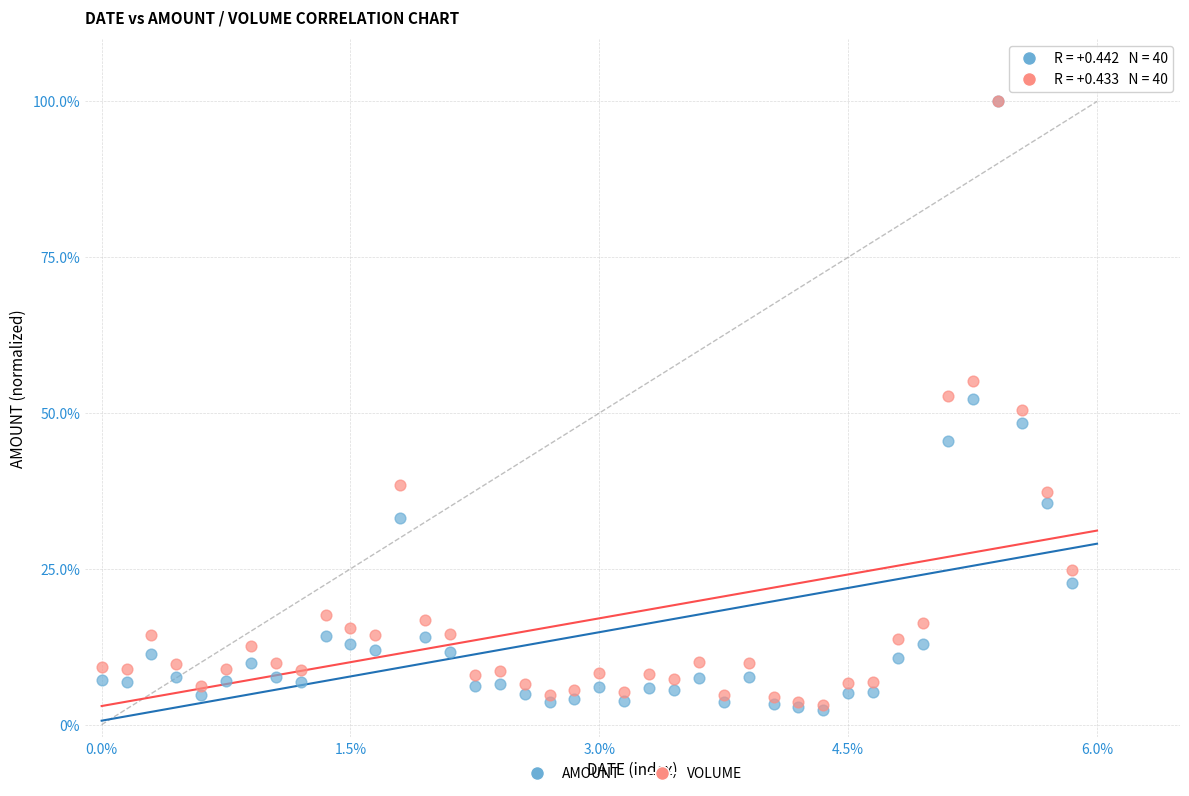

What are all the series names shown in the legend?

AMOUNT, VOLUME